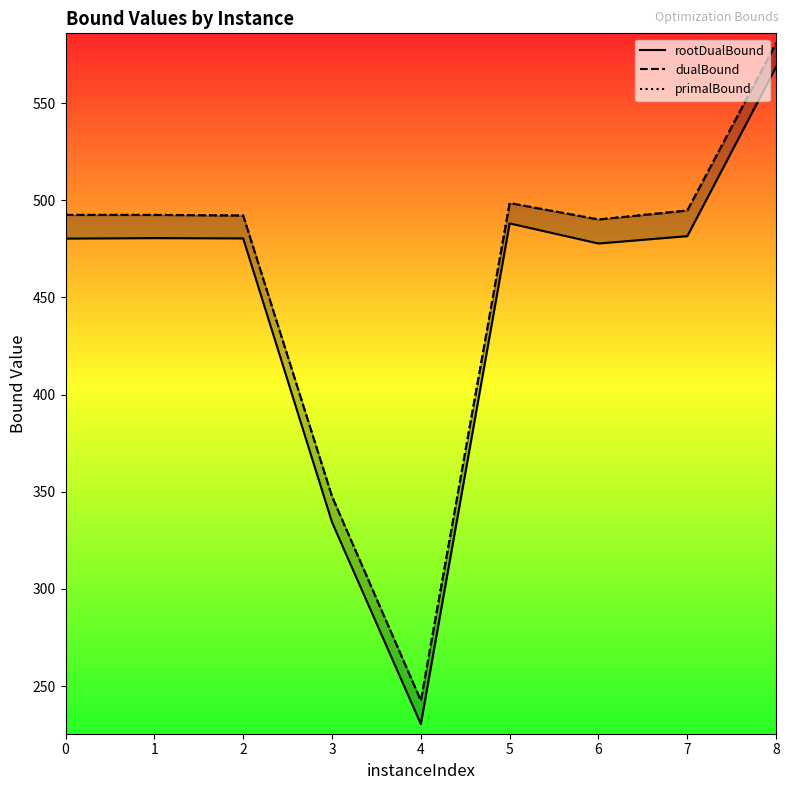

How many data points in dualBound are less than 492?

3